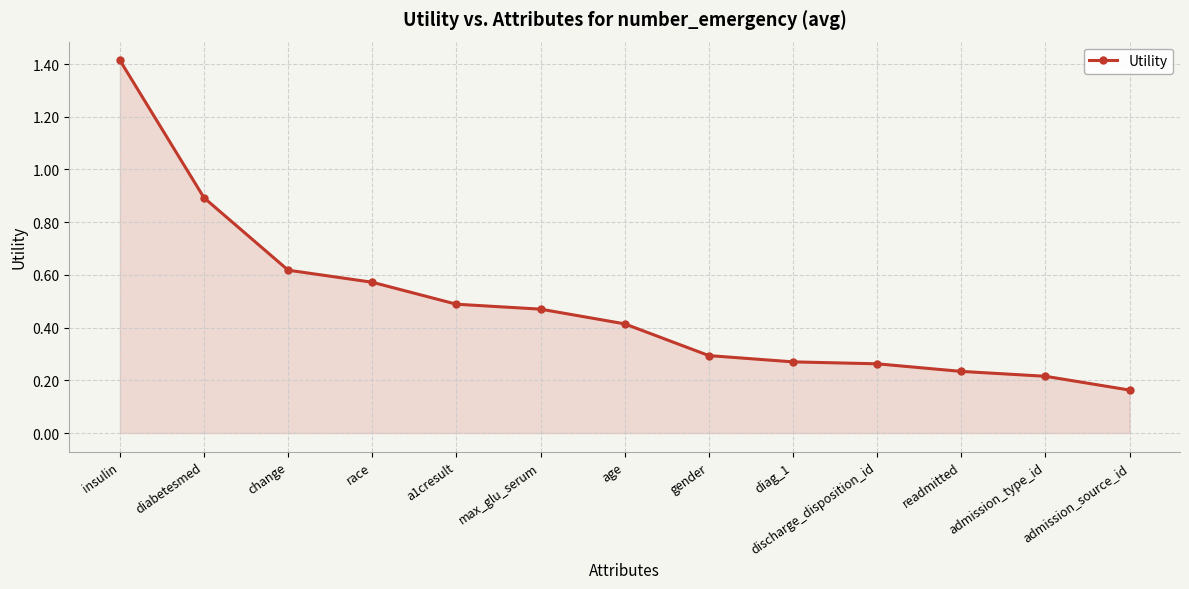

At which label is the value closest to 0?

admission_source_id